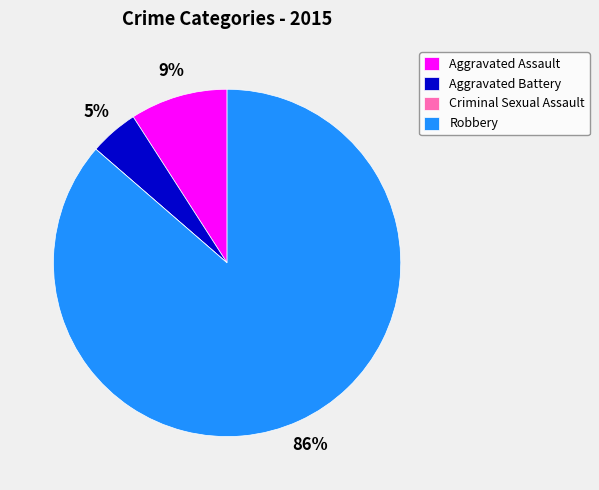

To the nearest percent, what is the combined percentage of Aggravated Assault and Robbery?

95%